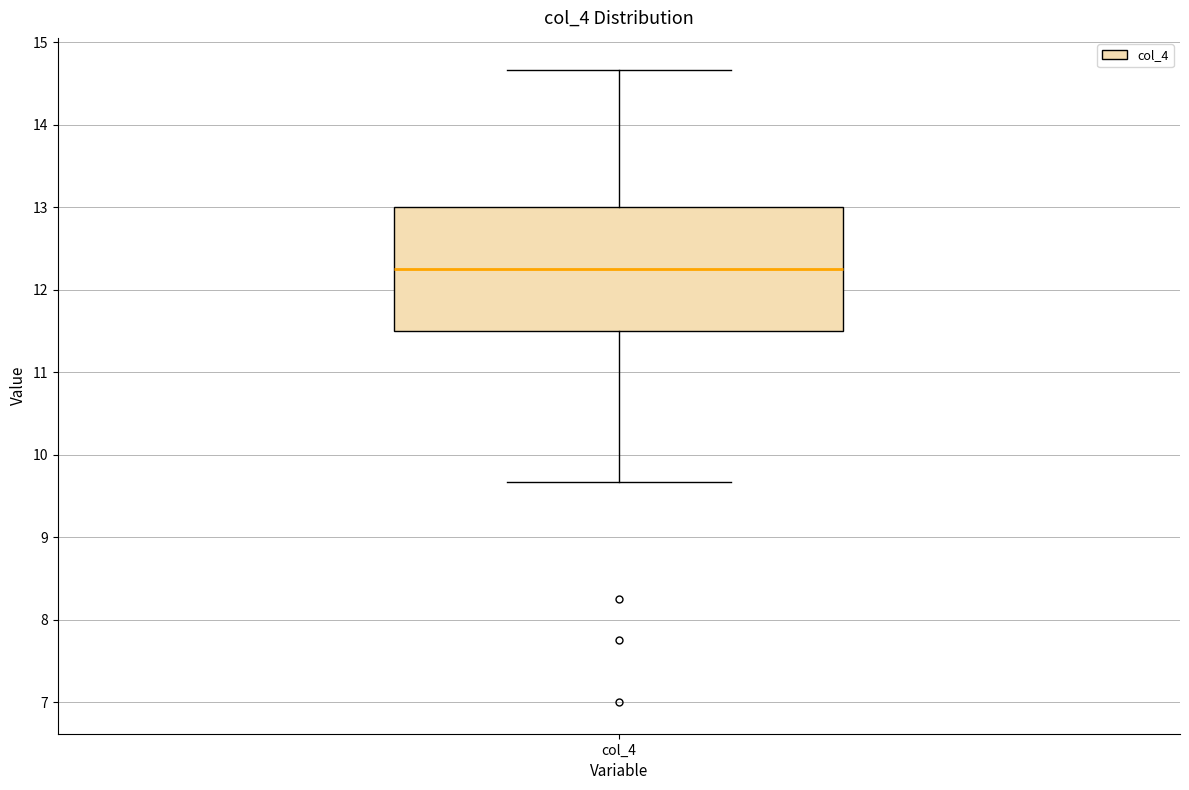

Read this box plot against the y-axis: the position of the median line, the range covered by the box, and the ends of both whiskers. The values are not printed on the chart, so give them approximately, as read against the axis.

median 12.3, box 11.5 to 13.0, whiskers 9.7 to 14.7